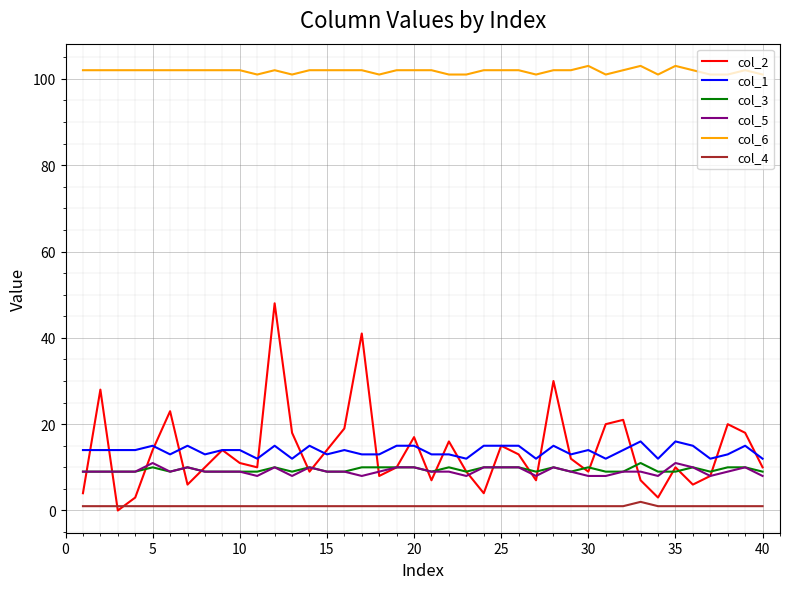

True or false: col_6 and col_1 intersect in this chart.

False